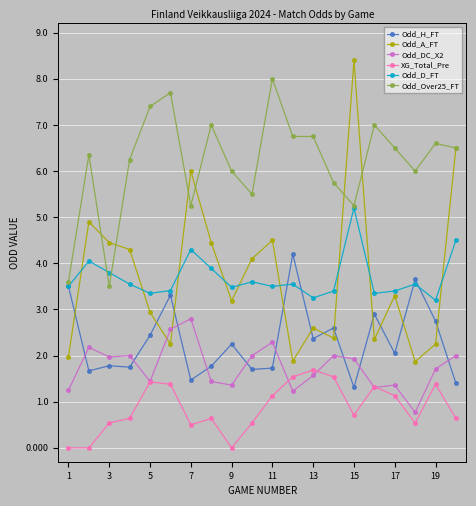

Rank the series by their maximum value, from highest to lowest.

Odd_A_FT, Odd_Over25_FT, Odd_D_FT, Odd_H_FT, Odd_DC_X2, XG_Total_Pre